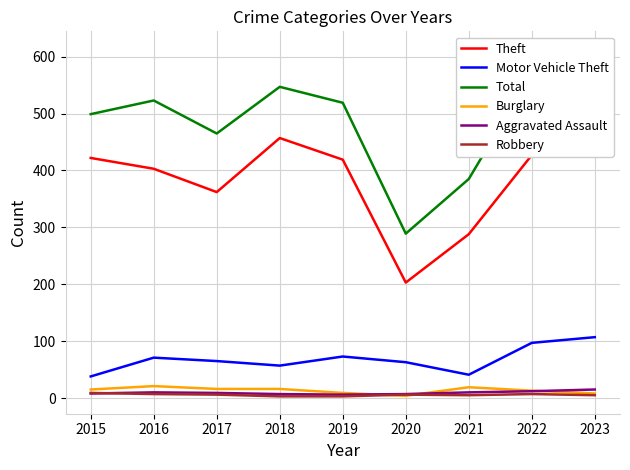

What are all the series names shown in the legend?

Theft, Motor Vehicle Theft, Total, Burglary, Aggravated Assault, Robbery